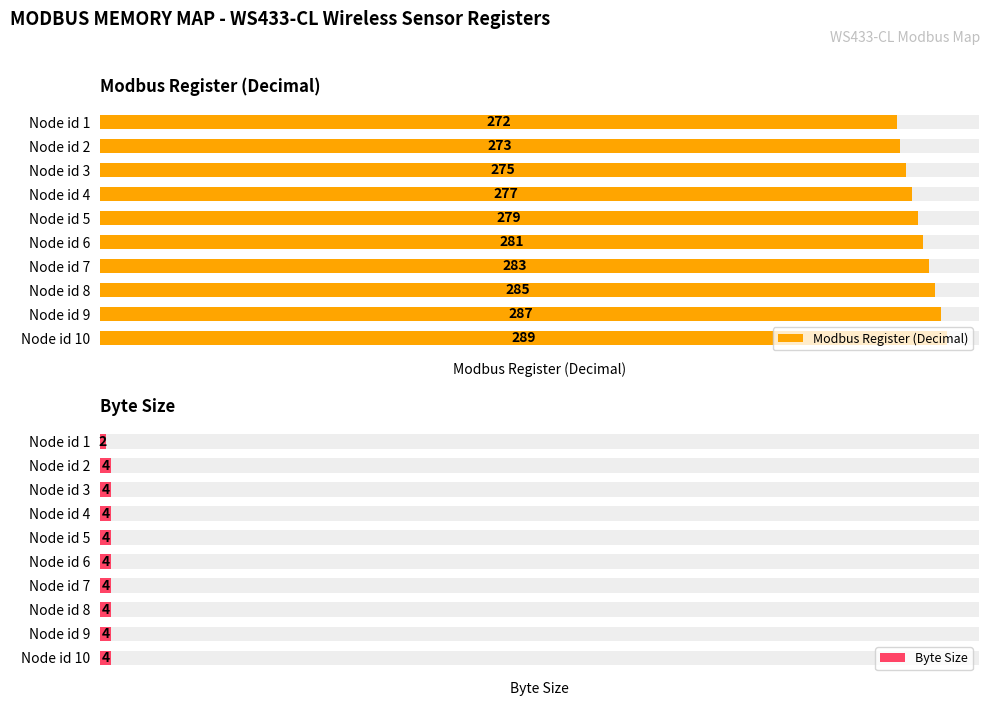

Rank the series by their average value, from lowest to highest.

Byte Size, Modbus Register (Decimal)